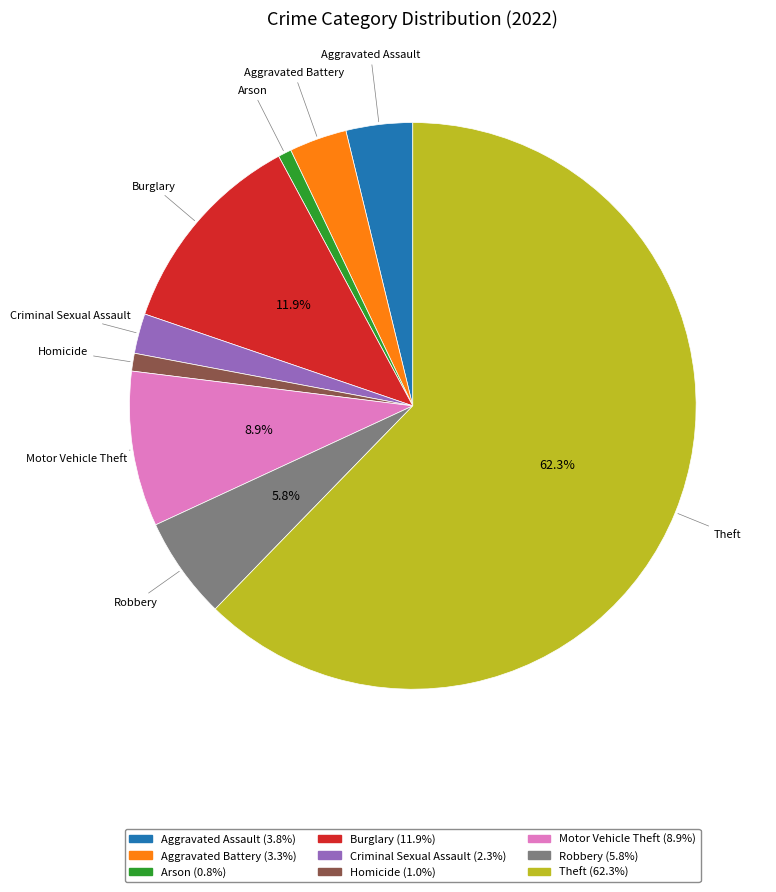

Is it true that Arson is 1% of the pie?

True